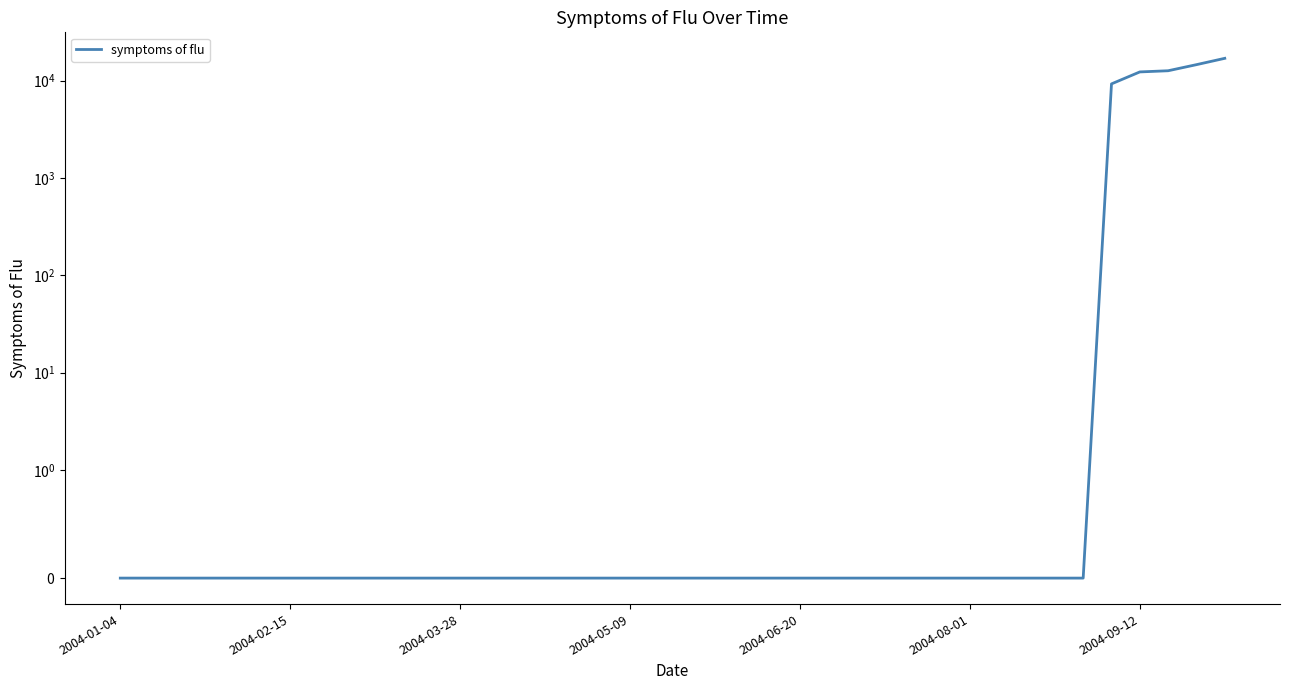

How many lines are shown in the chart?

1